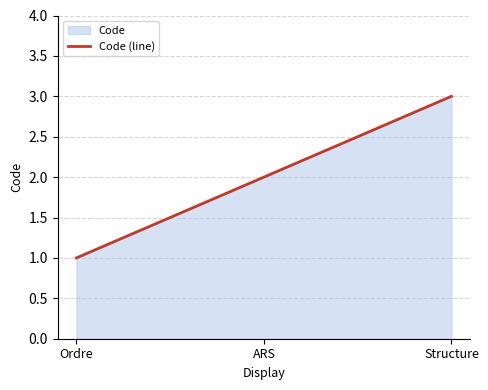

True or false: the data shows 2 at ARS.

True